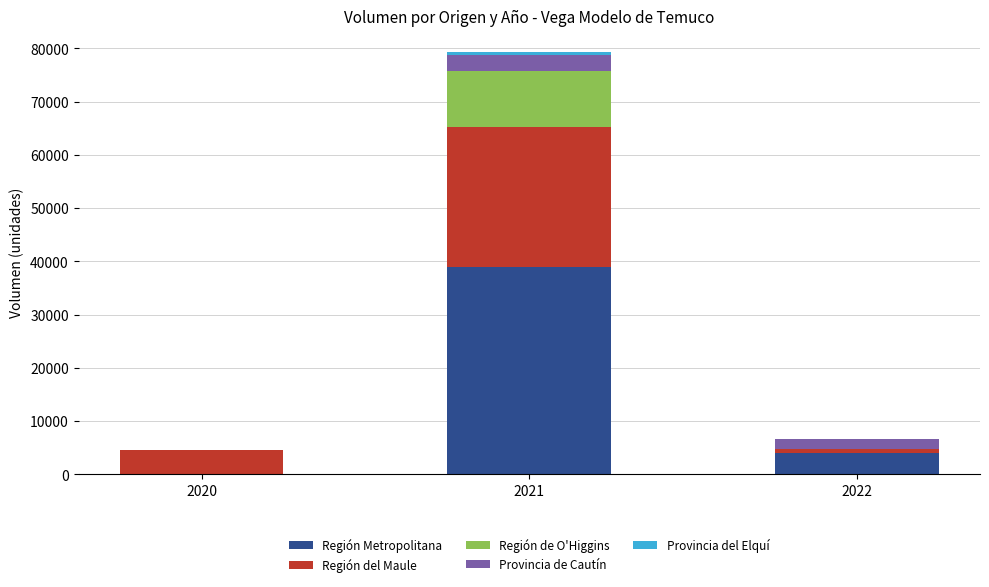

What is the maximum value for Región Metropolitana?

38880